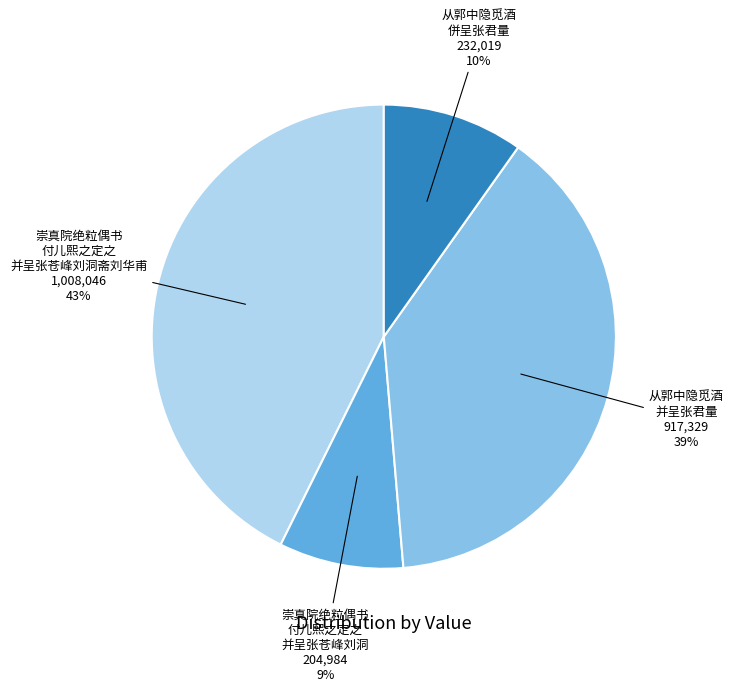

To the nearest percent, what is the average slice percentage?

25%